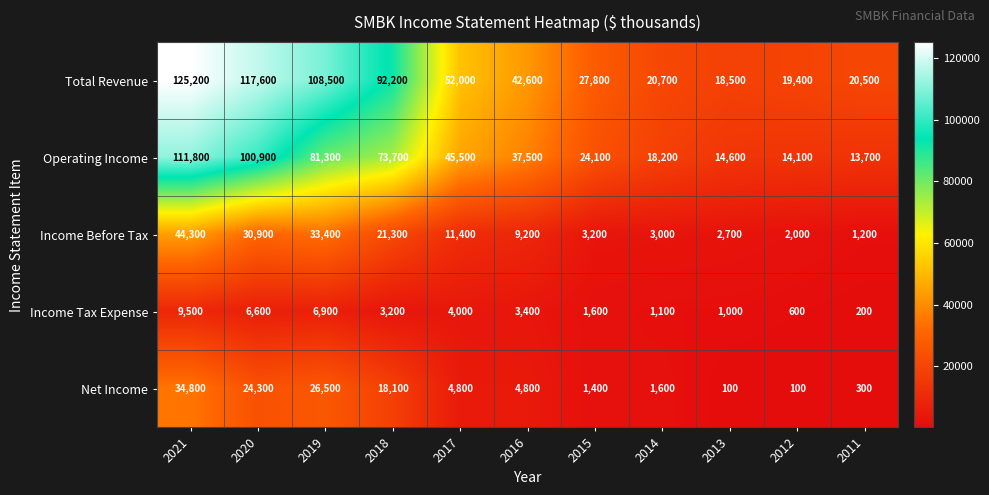

Rank the categories by Operating Income value from highest to lowest.

2021, 2020, 2019, 2018, 2017, 2016, 2015, 2014, 2013, 2012, 2011